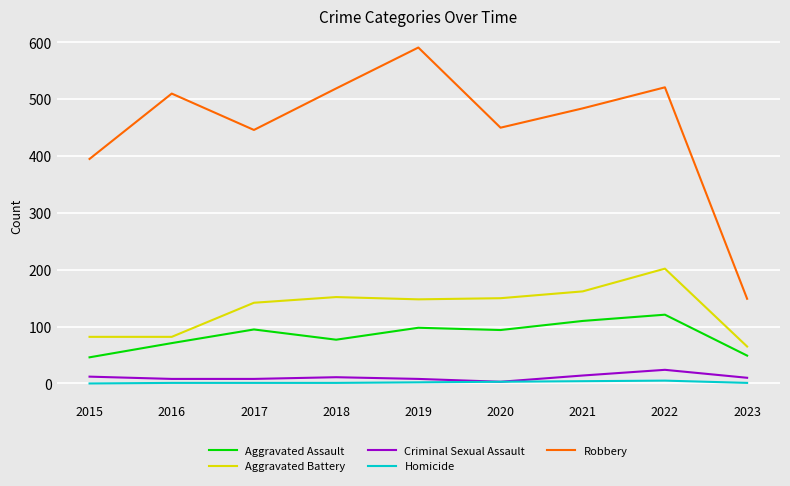

True or false: Aggravated Assault and Robbery intersect in this chart.

False